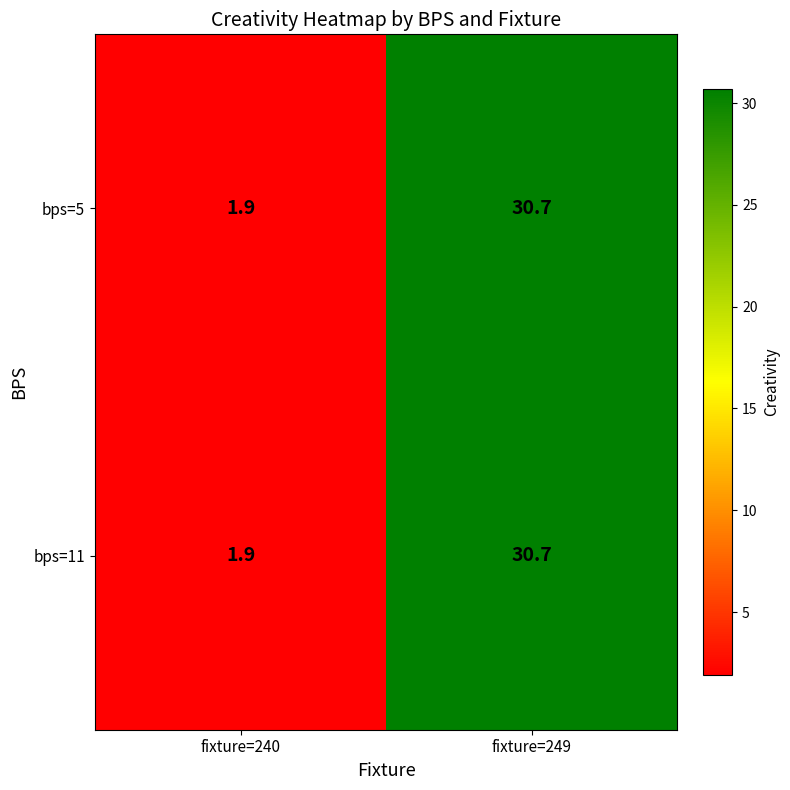

Which label corresponds to the largest value in the chart?

fixture=249